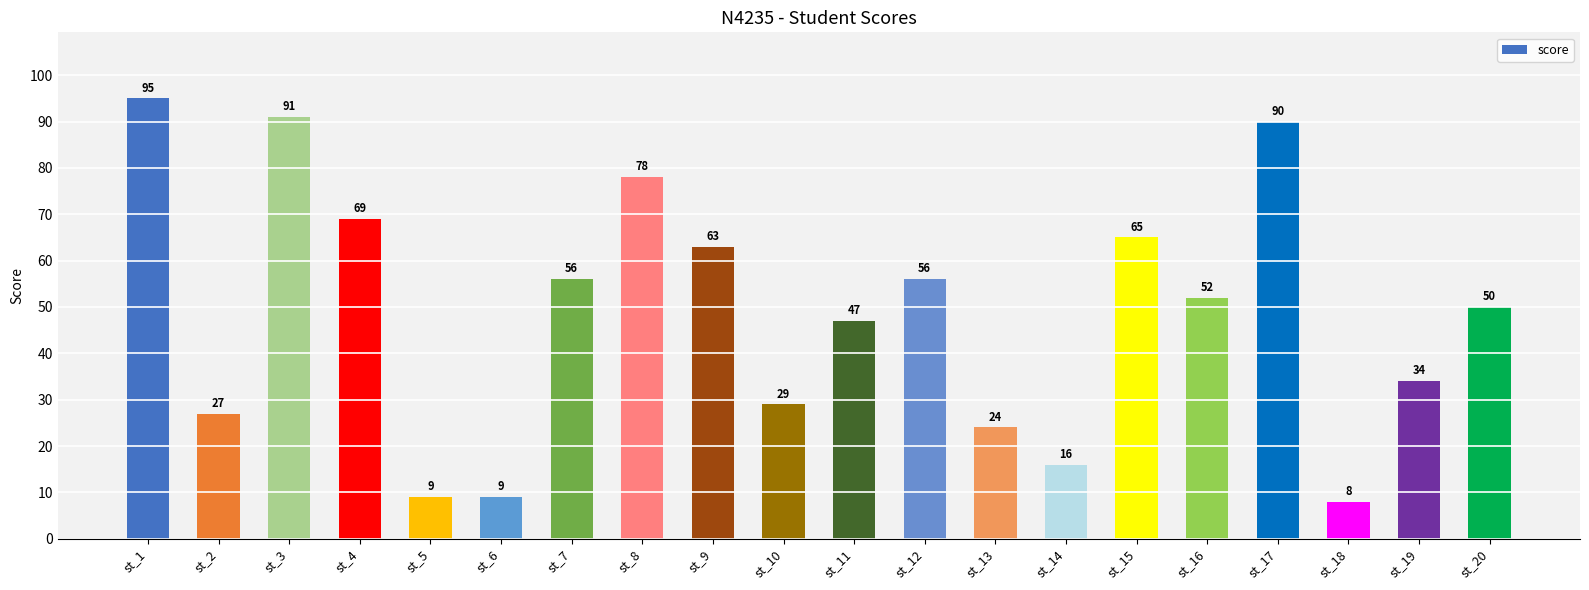

What is the approximate value at st_16, to the nearest 5?

50